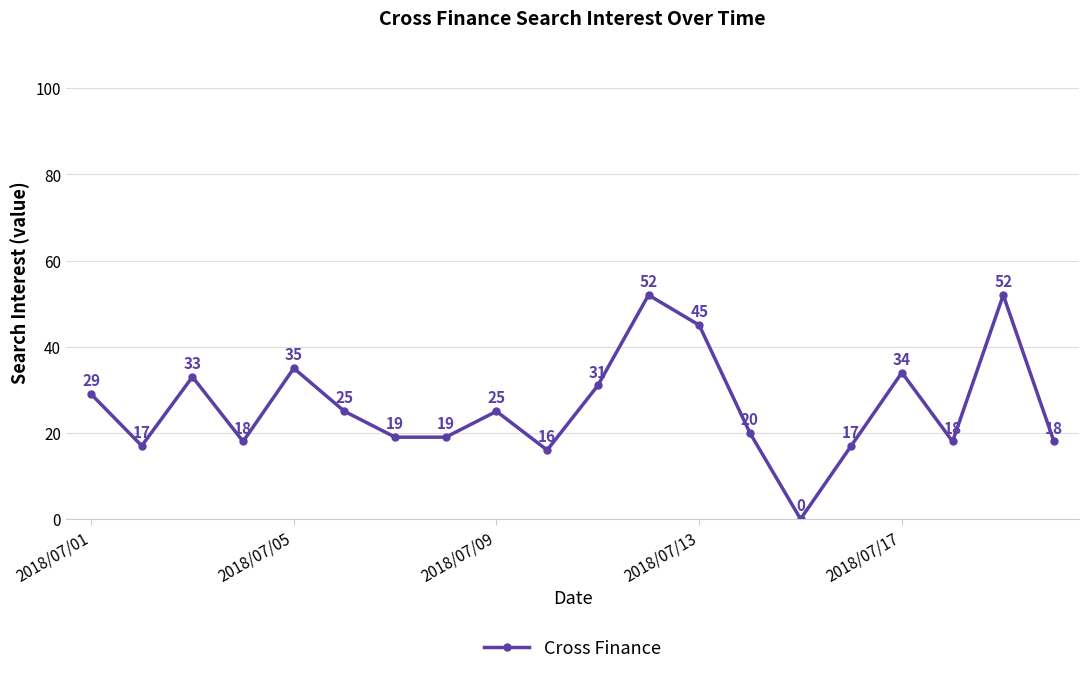

What is the value of the 16th point from the left?

17